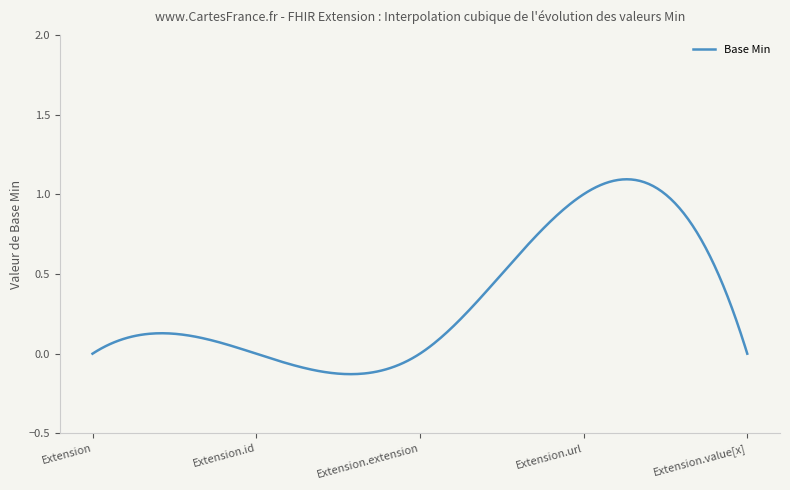

What is the difference between the maximum and minimum values?

1.2